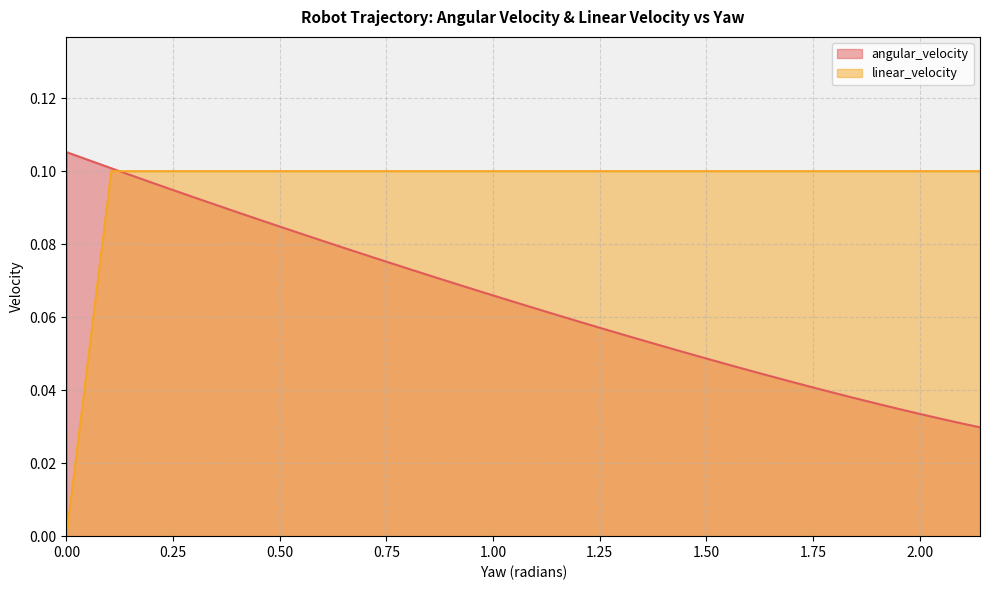

True or false: linear_velocity and angular_velocity intersect in this chart.

True